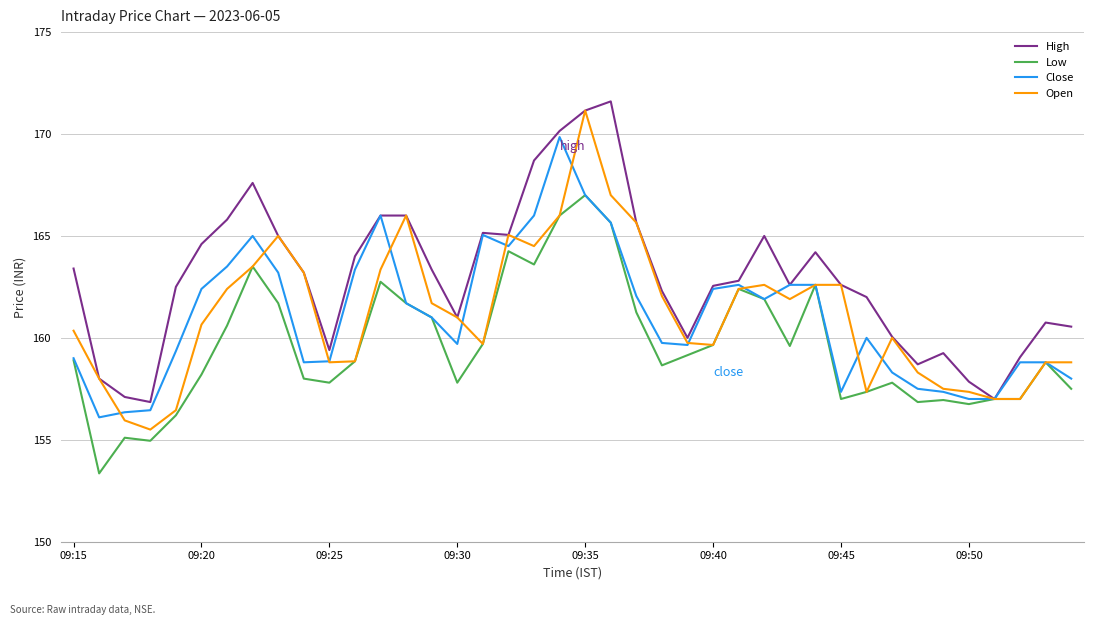

Which series has the largest total across all categories?

High